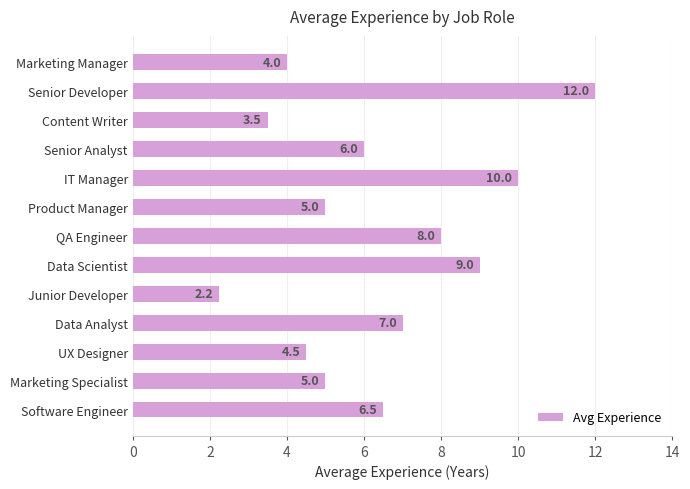

What is the approximate value at Product Manager?

5.0